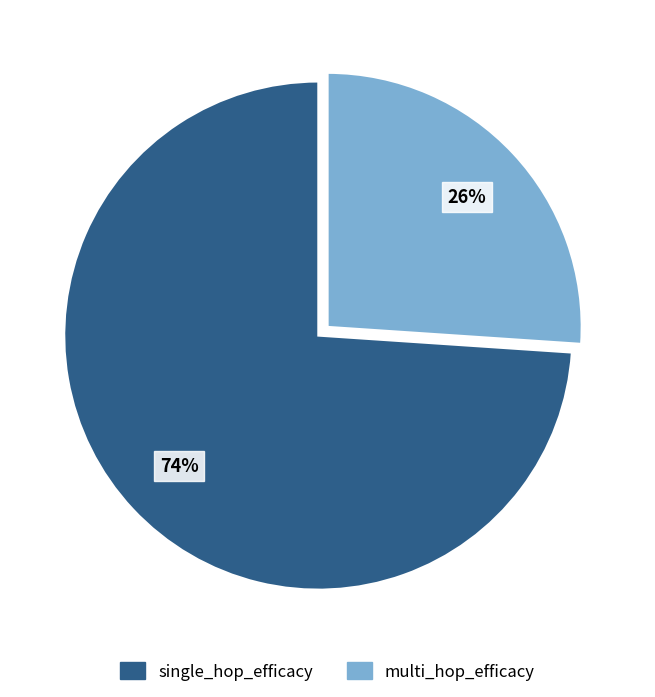

To the nearest percent, what is the difference between the single_hop_efficacy and multi_hop_efficacy slice percentages?

48%